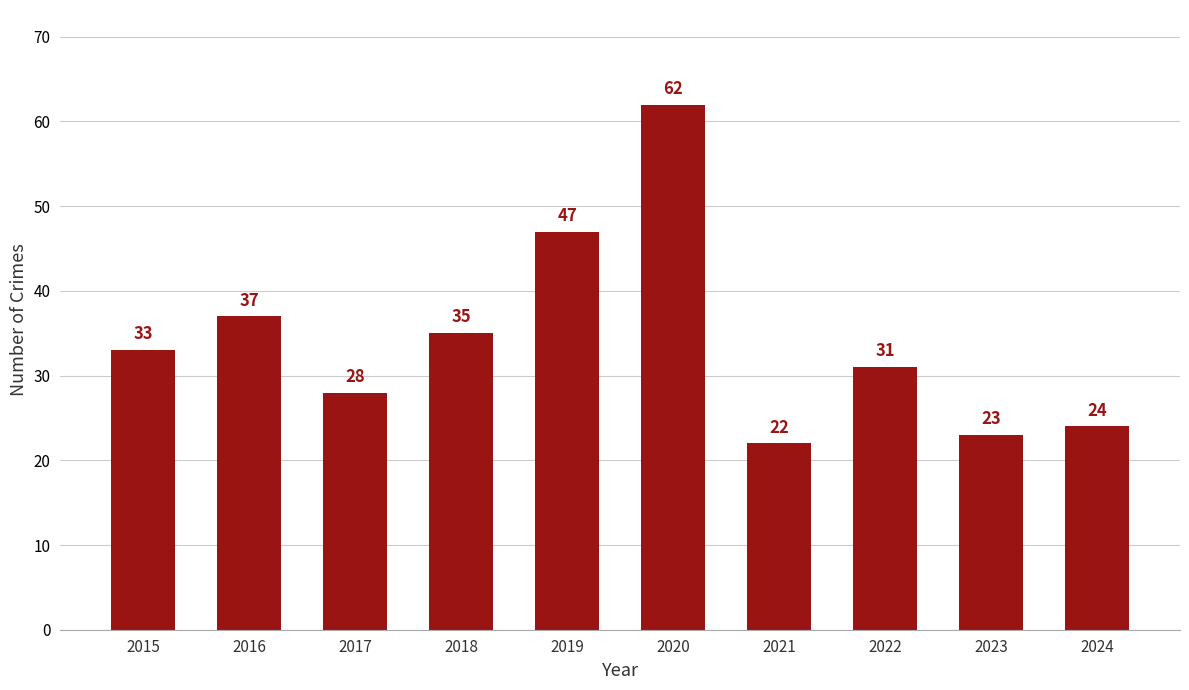

What is the sum of the values at 2023 and 2015?

56